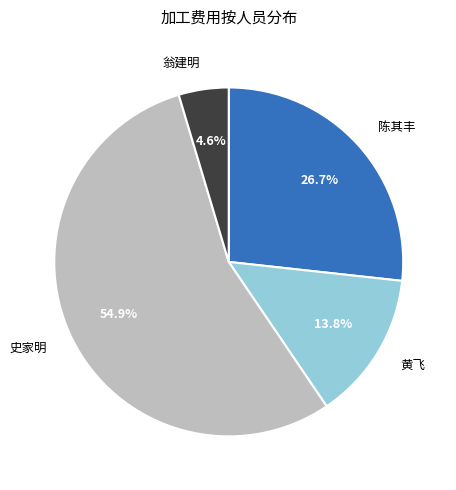

What portion of the pie excludes 史家明?

45.1%